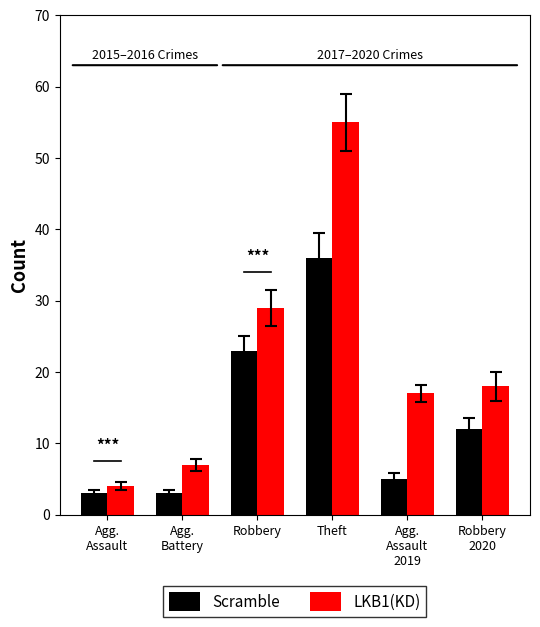

How many bars are there in each group?

2